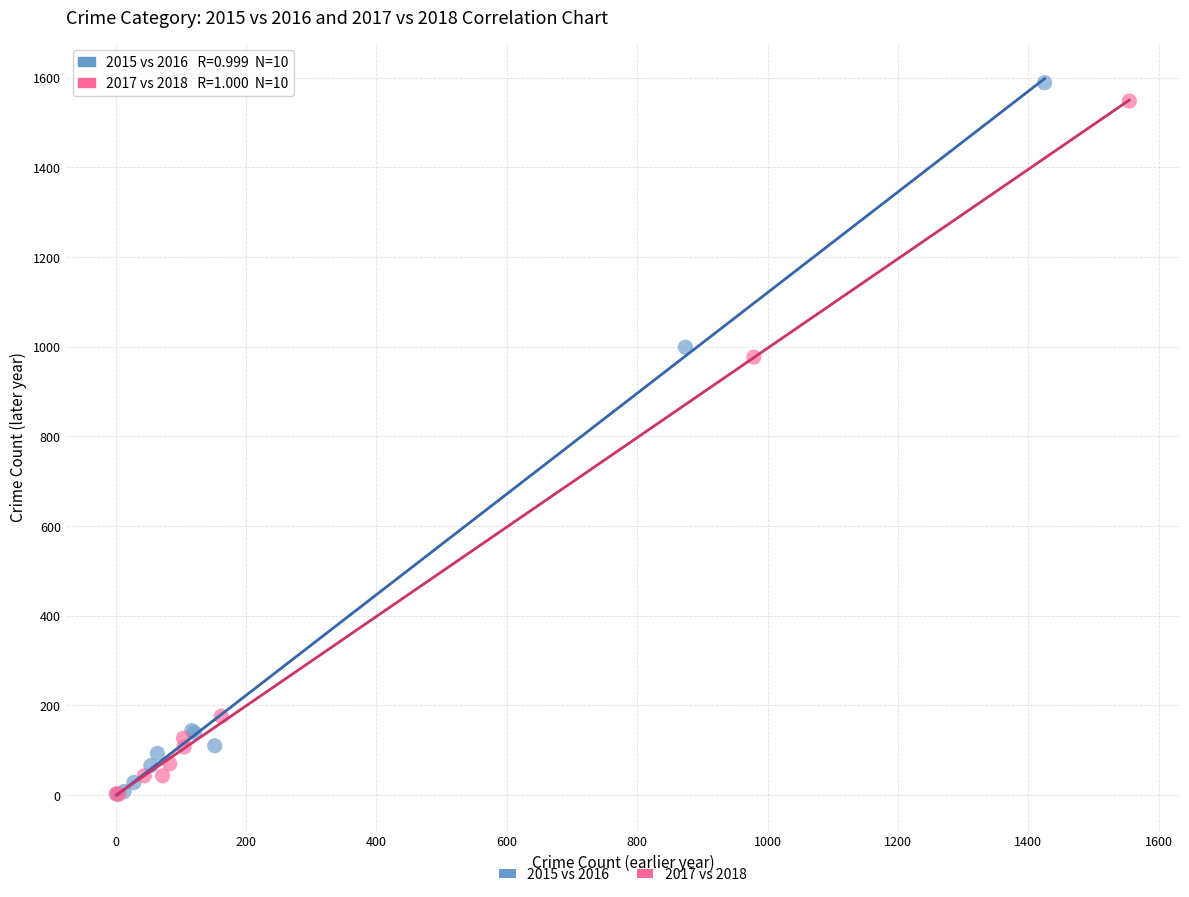

Which series reaches the maximum Y coordinate?

2015 vs 2016